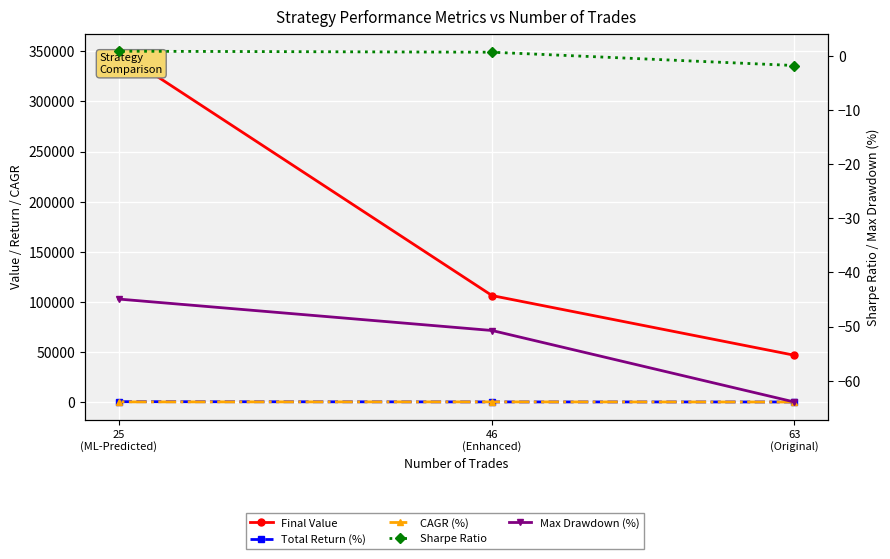

How many values in the CAGR (%) series exceed 29?

2